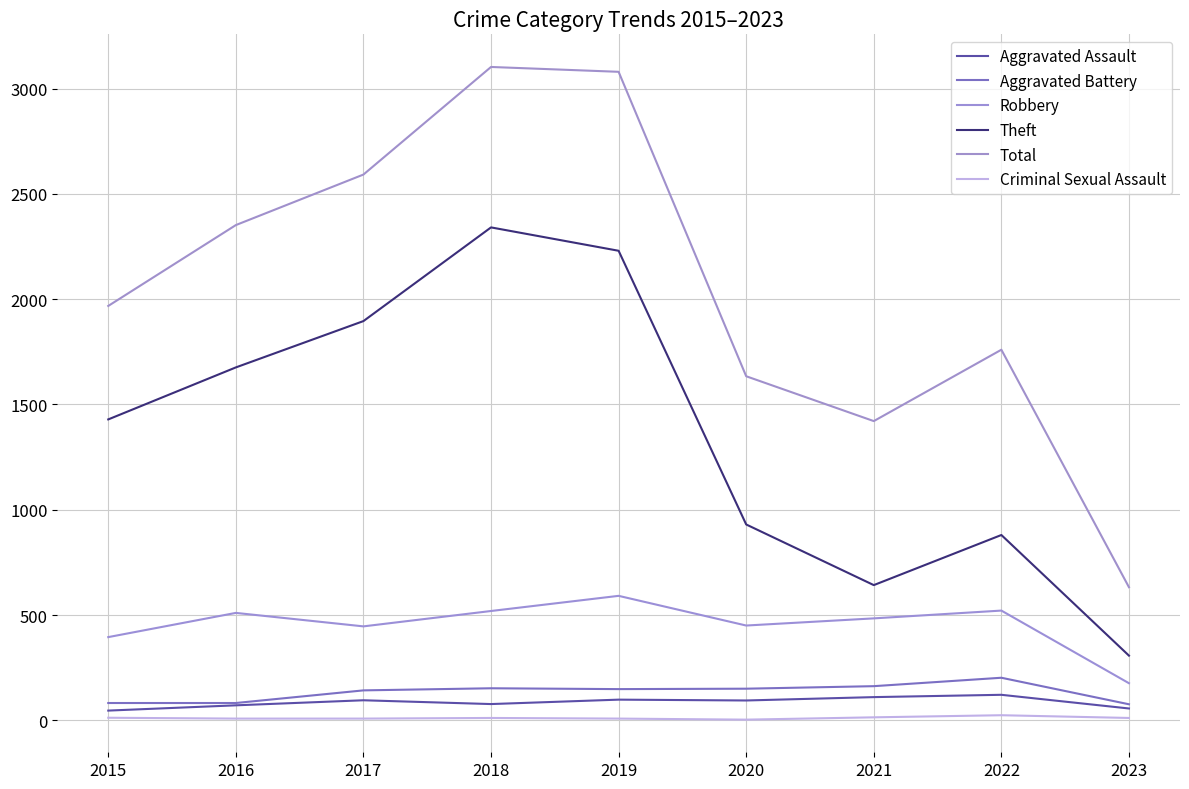

What is the minimum value for Robbery?

176